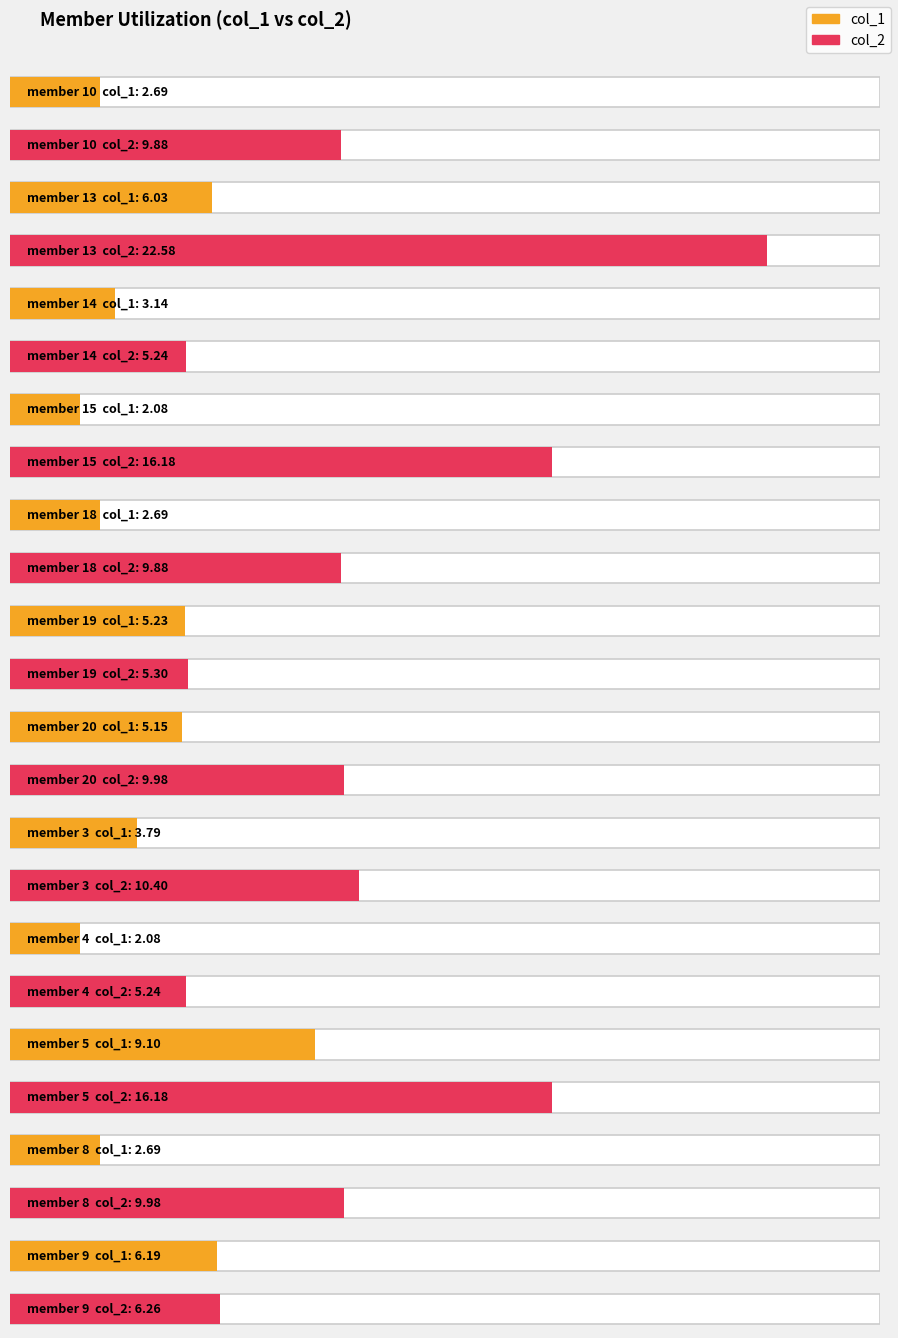

At which label does col_1 first exceed 2?

member 10